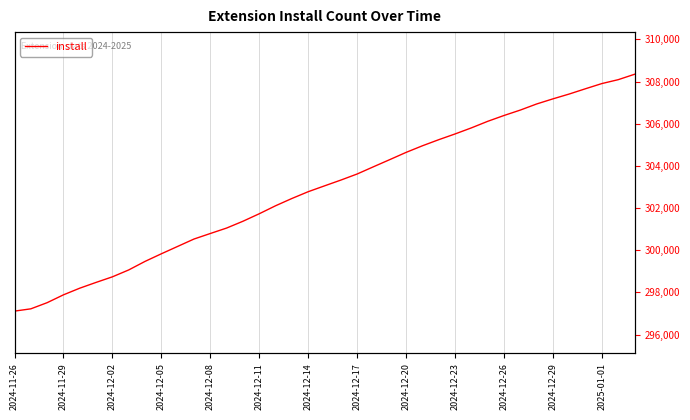

True or false: the data has more than 0 interior local peaks.

False